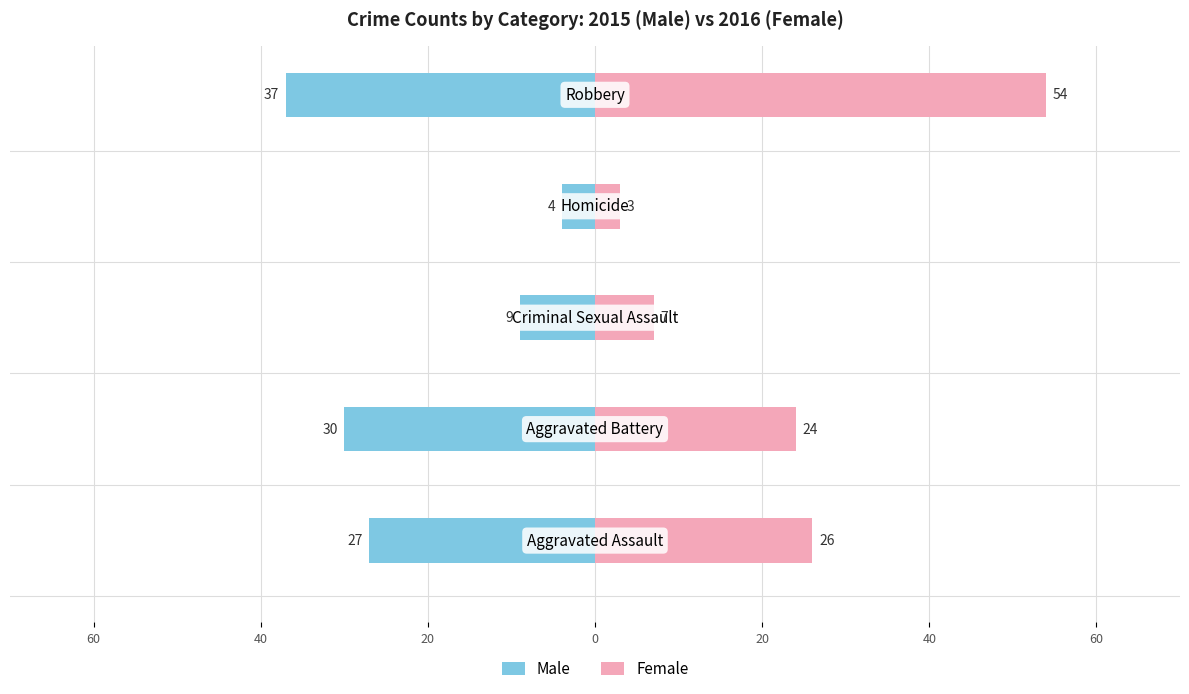

At how many categories does at least one series exceed -23?

5